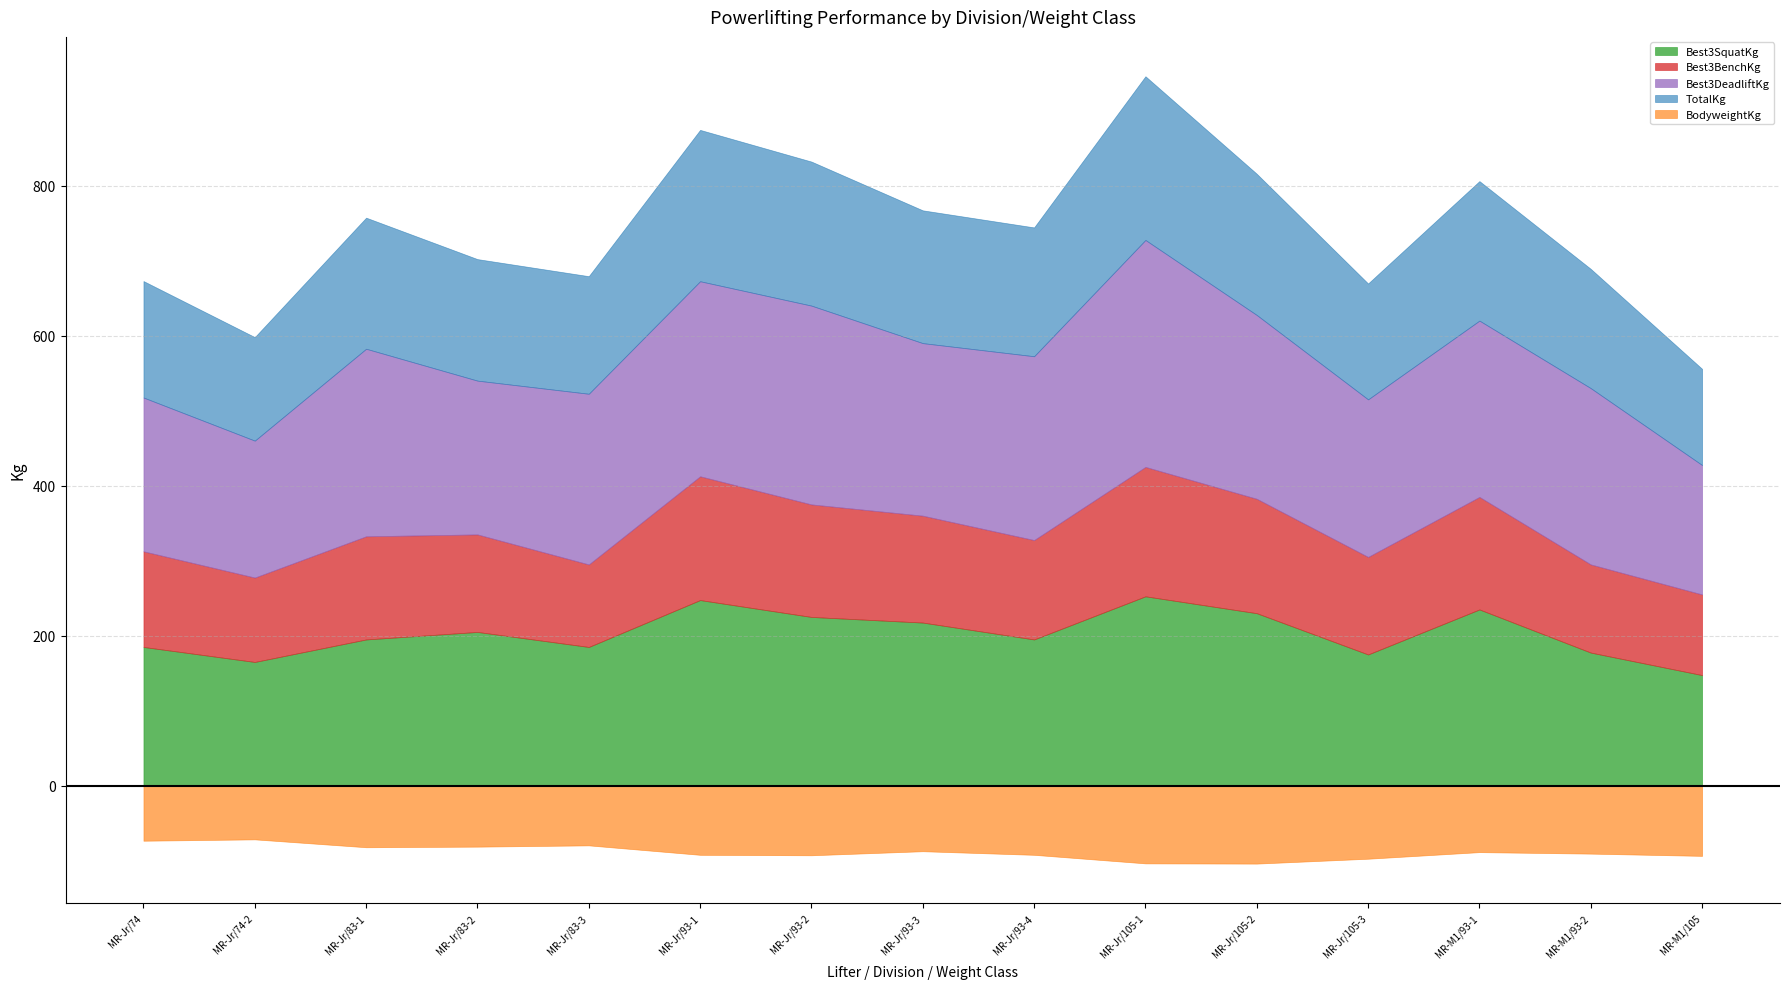

List the series in order of their peak value, highest first.

TotalKg, Best3DeadliftKg, Best3SquatKg, Best3BenchKg, BodyweightKg